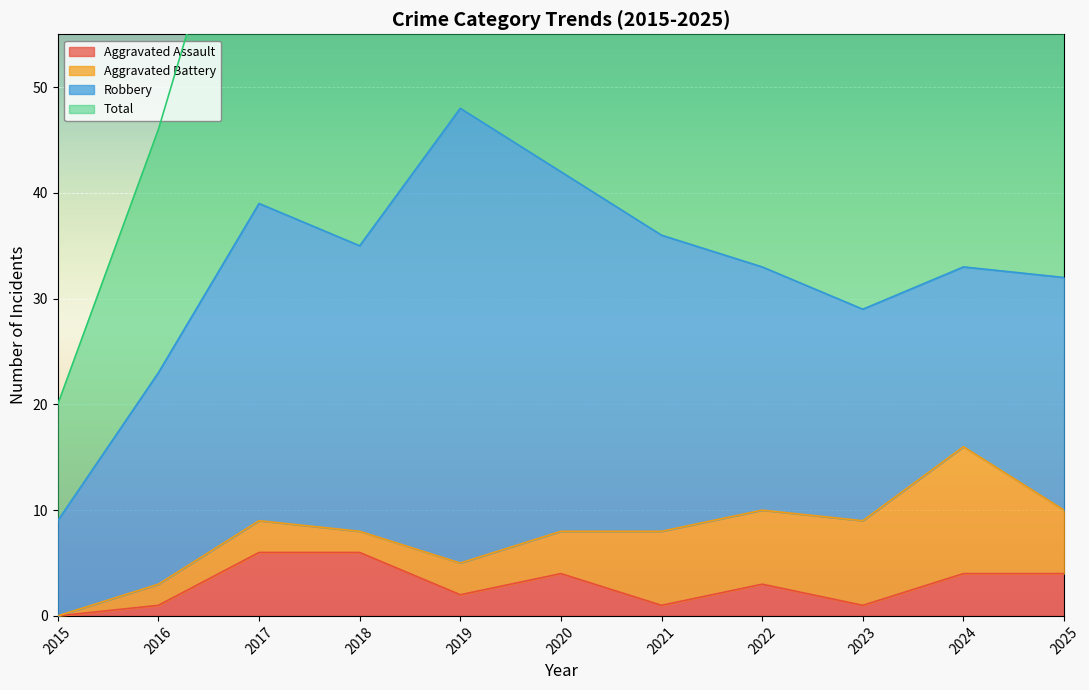

The Total series shows 41 at 2019. True or false?

False